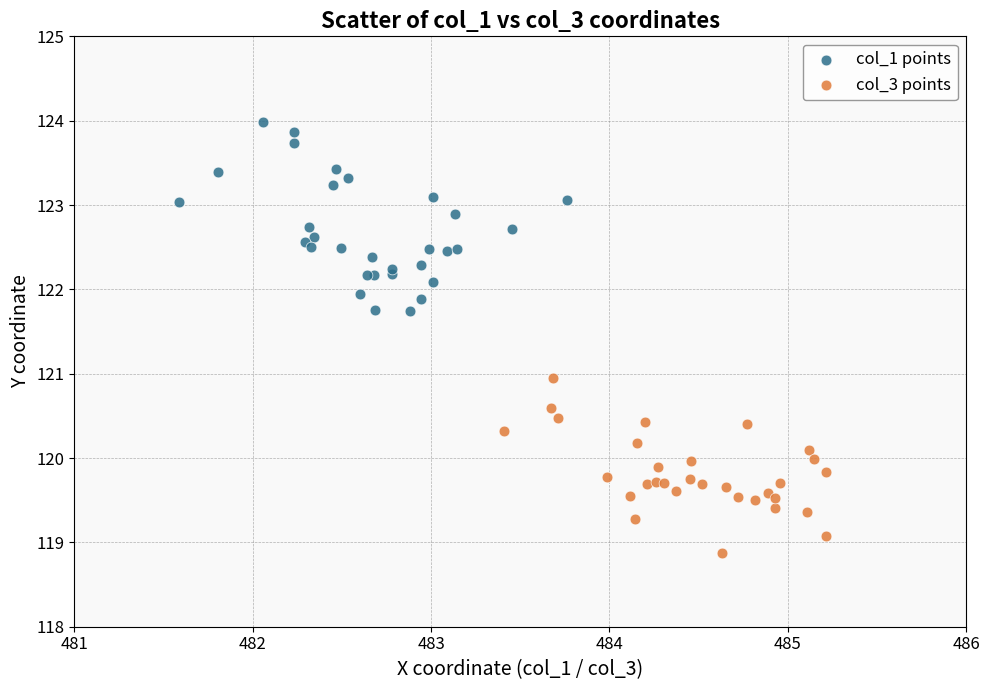

Which series contains the lowest Y value?

col_3 points